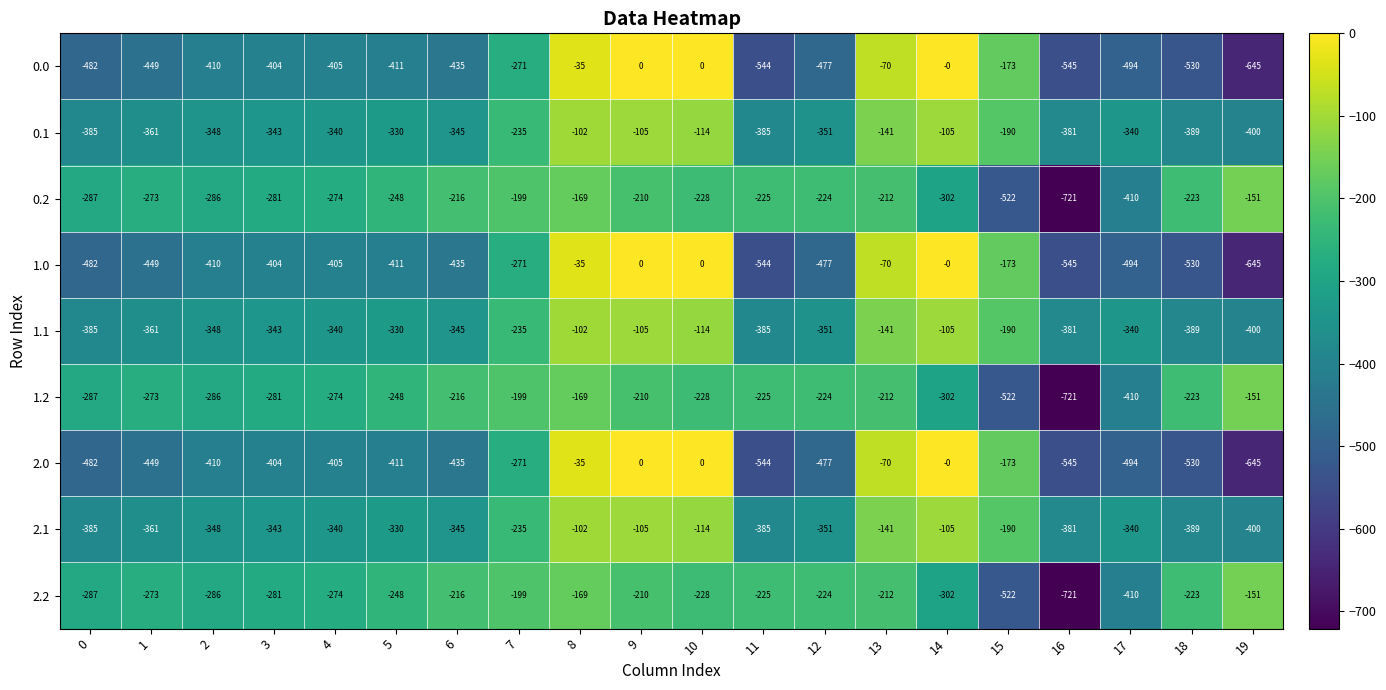

Is the value of 2.1 at 13 greater than the value of 0.0 at 14?

No